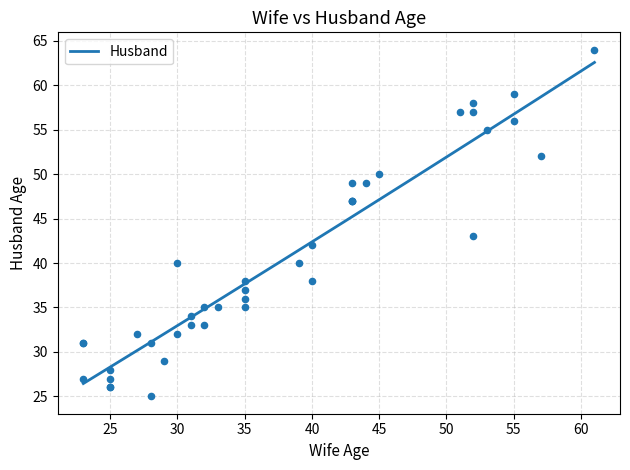

What is the change in value from 39 to 33?

-5